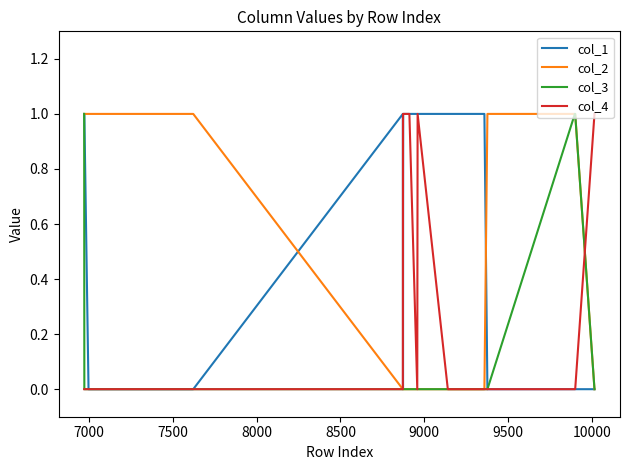

List the series in order of their overall mean, lowest first.

col_3, col_4, col_2, col_1